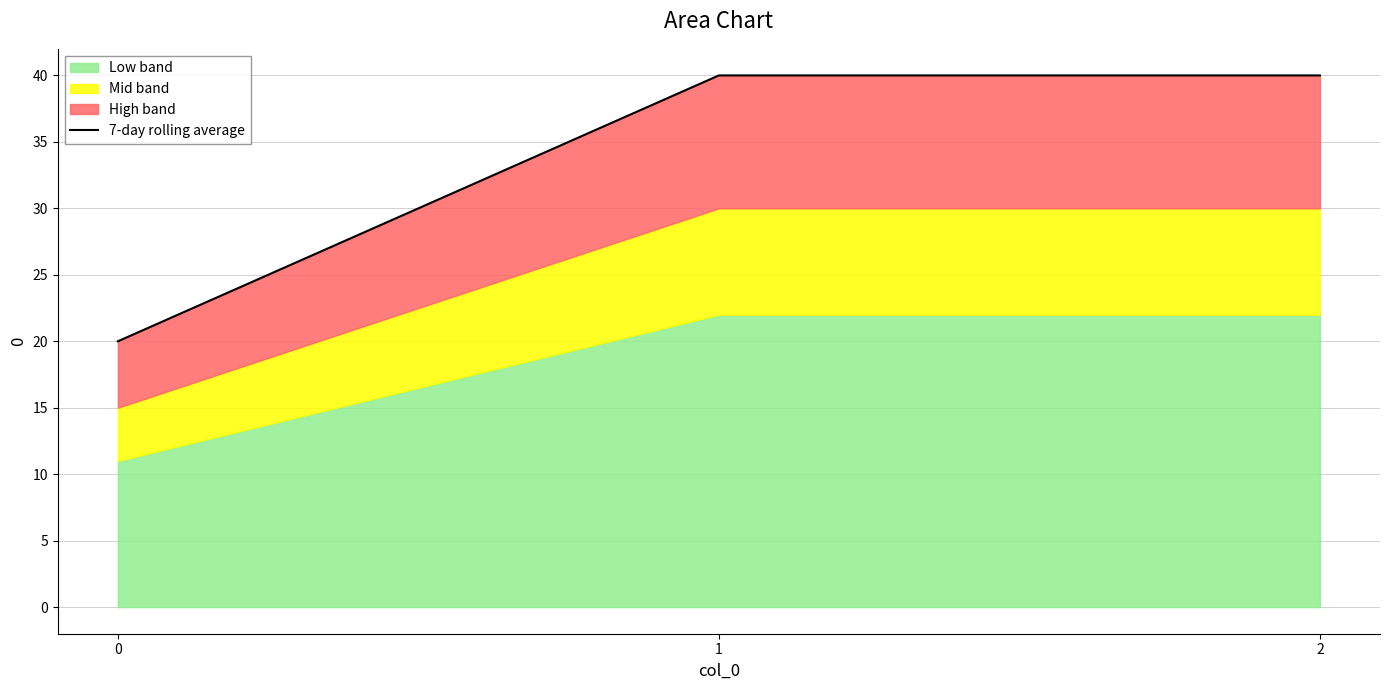

How many values are below 40?

1